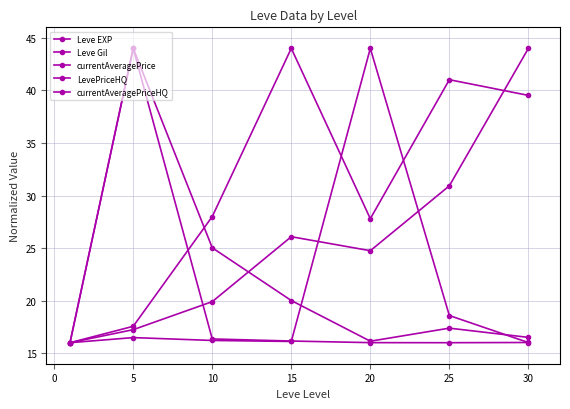

How many data points does each series have?

7